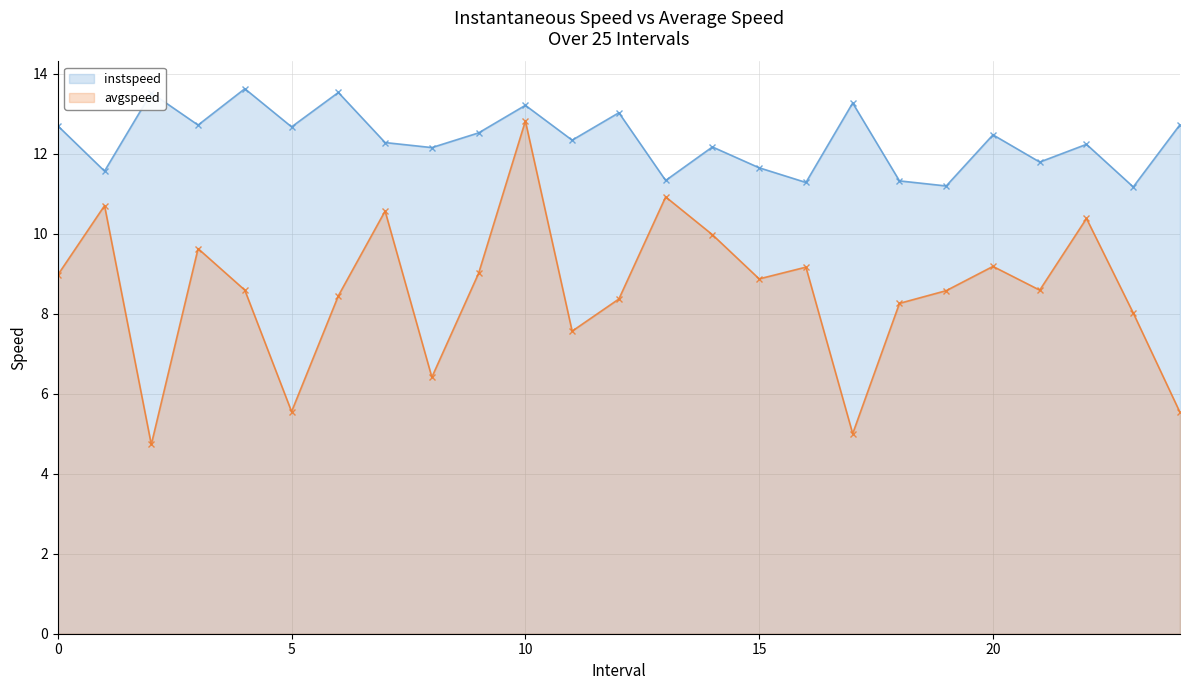

At which label is instspeed closest to 12?

8